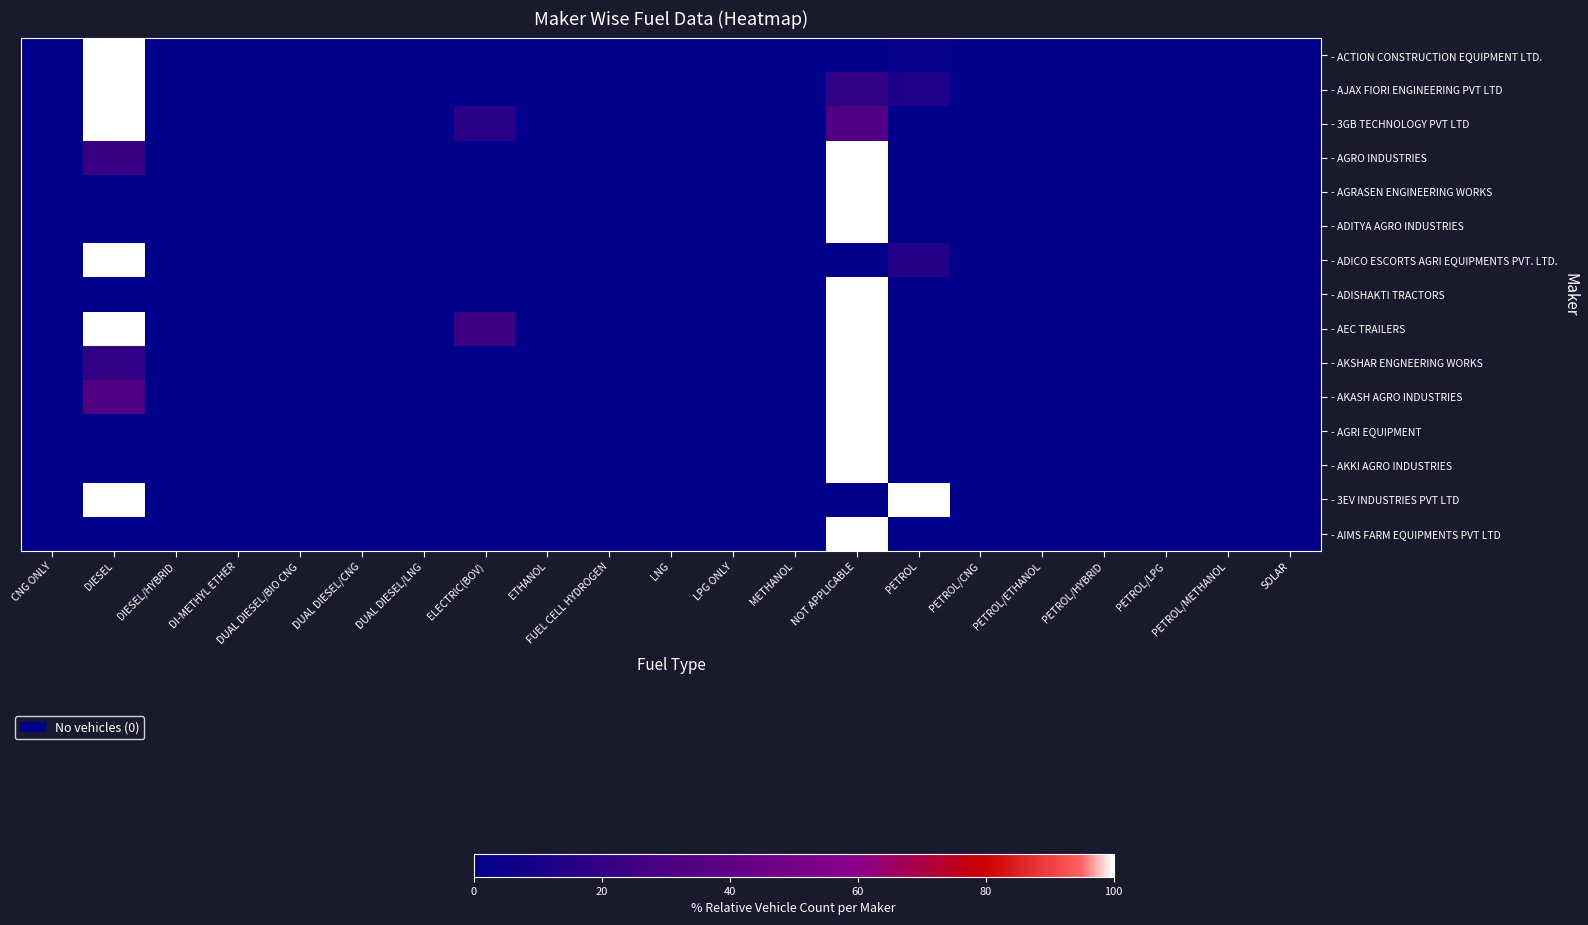

Rank the series at DIESEL from lowest to highest value.

- AGRASEN ENGINEERING WORKS, - ADITYA AGRO INDUSTRIES, - ADISHAKTI TRACTORS, - AGRI EQUIPMENT, - AKKI AGRO INDUSTRIES, - AIMS FARM EQUIPMENTS PVT LTD, - AKSHAR ENGNEERING WORKS, - AGRO INDUSTRIES, - AKASH AGRO INDUSTRIES, - ACTION CONSTRUCTION EQUIPMENT LTD., - AJAX FIORI ENGINEERING PVT LTD, - 3GB TECHNOLOGY PVT LTD, - ADICO ESCORTS AGRI EQUIPMENTS PVT. LTD., - AEC TRAILERS, - 3EV INDUSTRIES PVT LTD